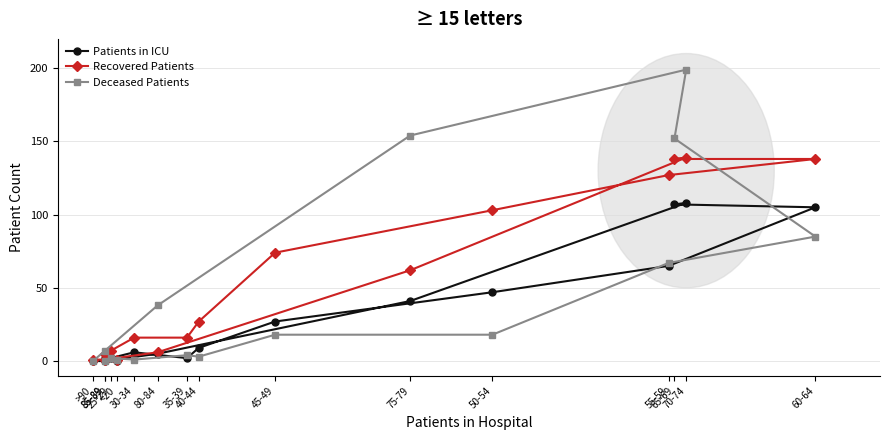

Where is the first local minimum for Patients in ICU?

35-39